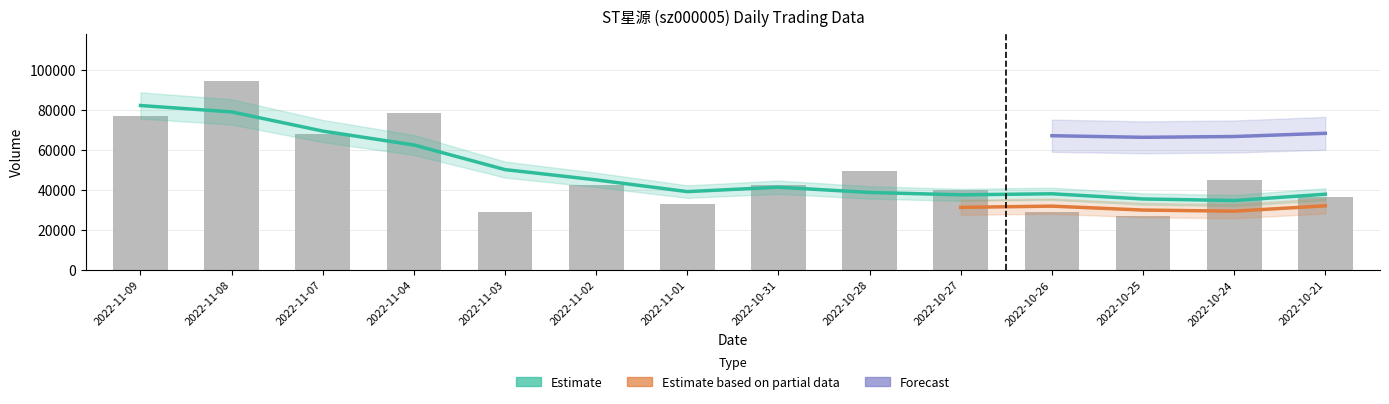

Between 2022-11-02 and 2022-10-31, which is larger?

2022-11-02